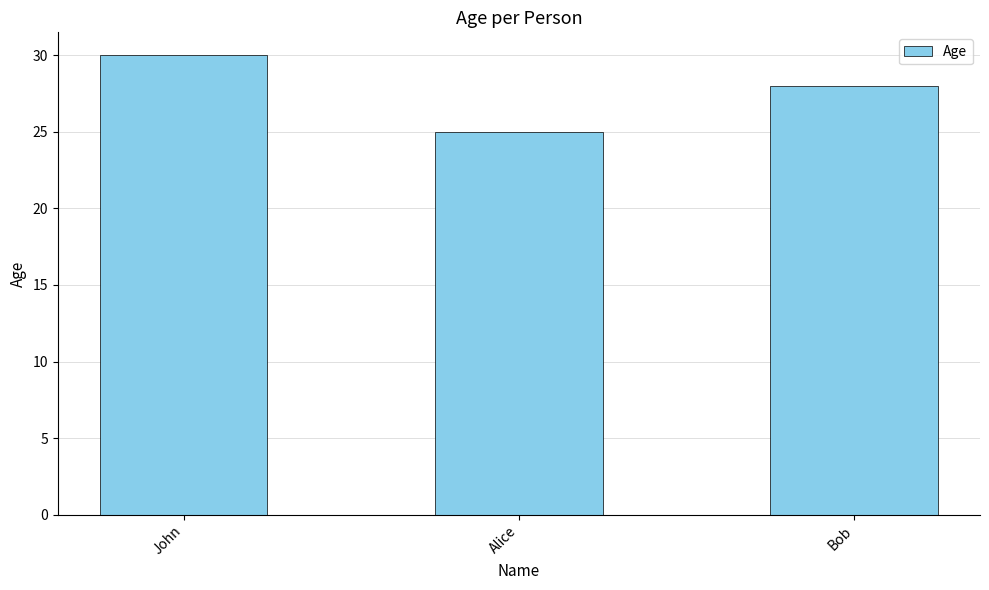

Where is the data nearest to the value 27?

Bob